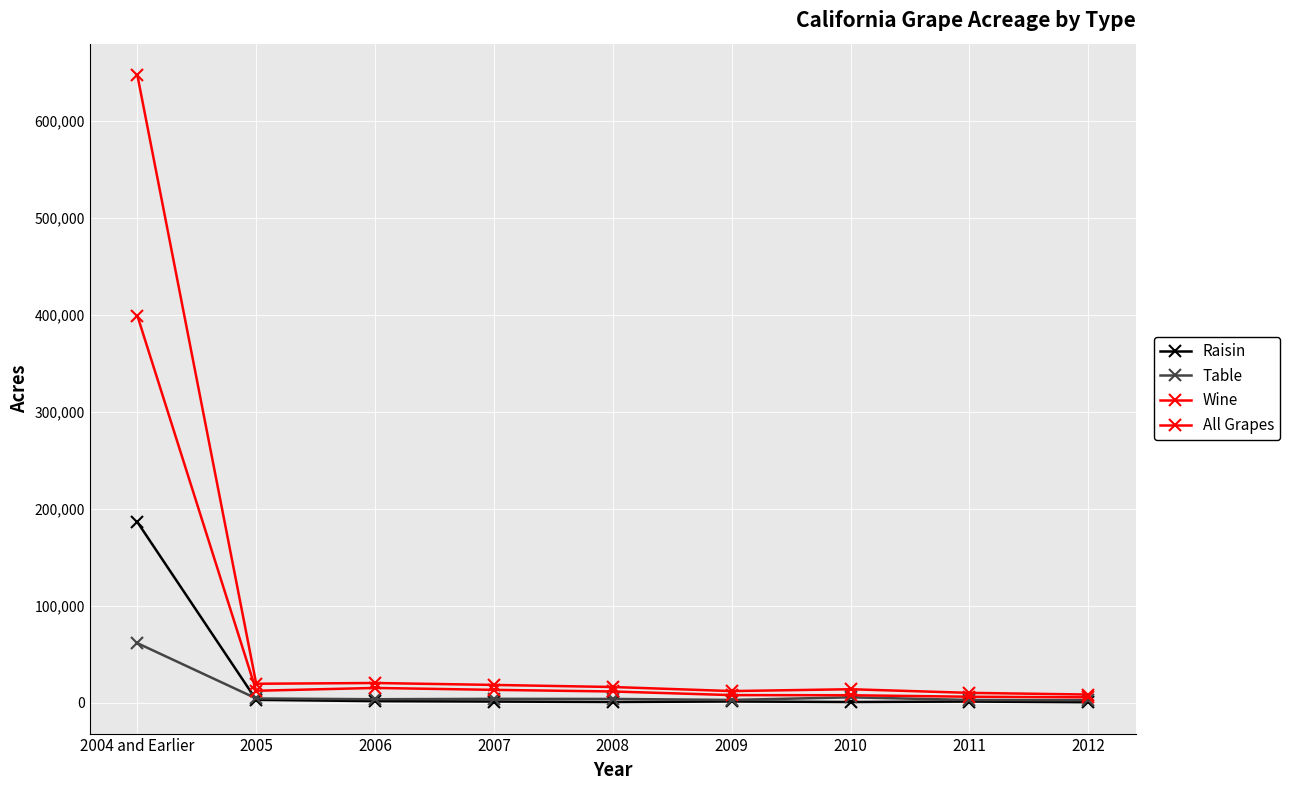

What is the average value of the Raisin series?

21778